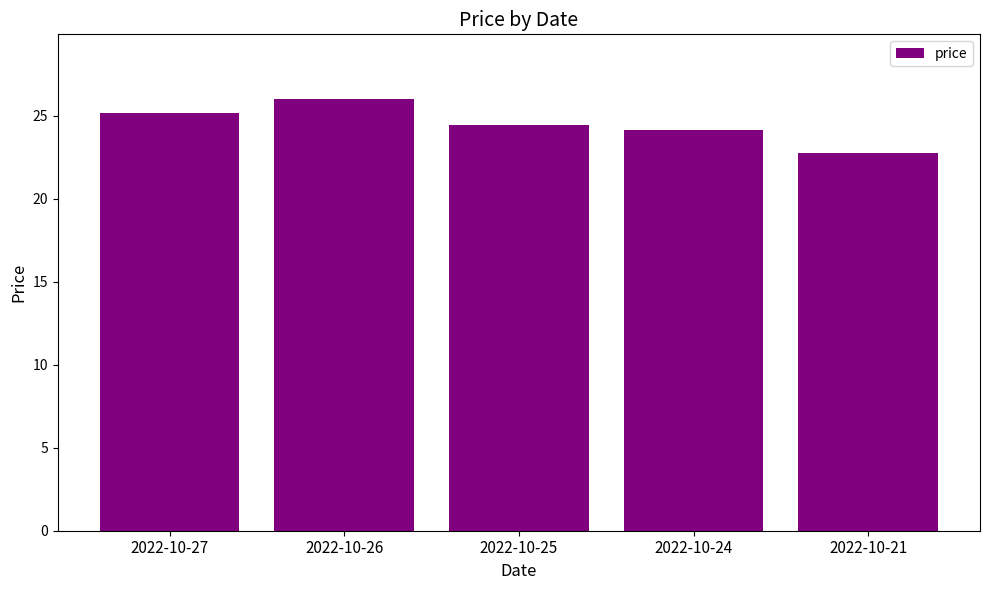

List the labels in order of value, smallest first.

2022-10-21, 2022-10-24, 2022-10-25, 2022-10-27, 2022-10-26